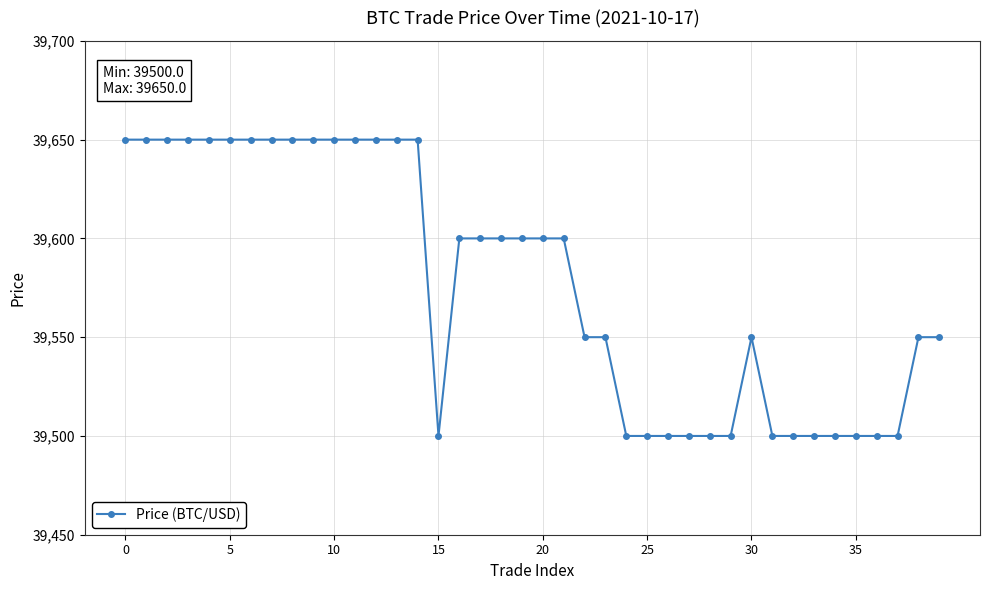

What is the maximum value shown in the chart?

39650